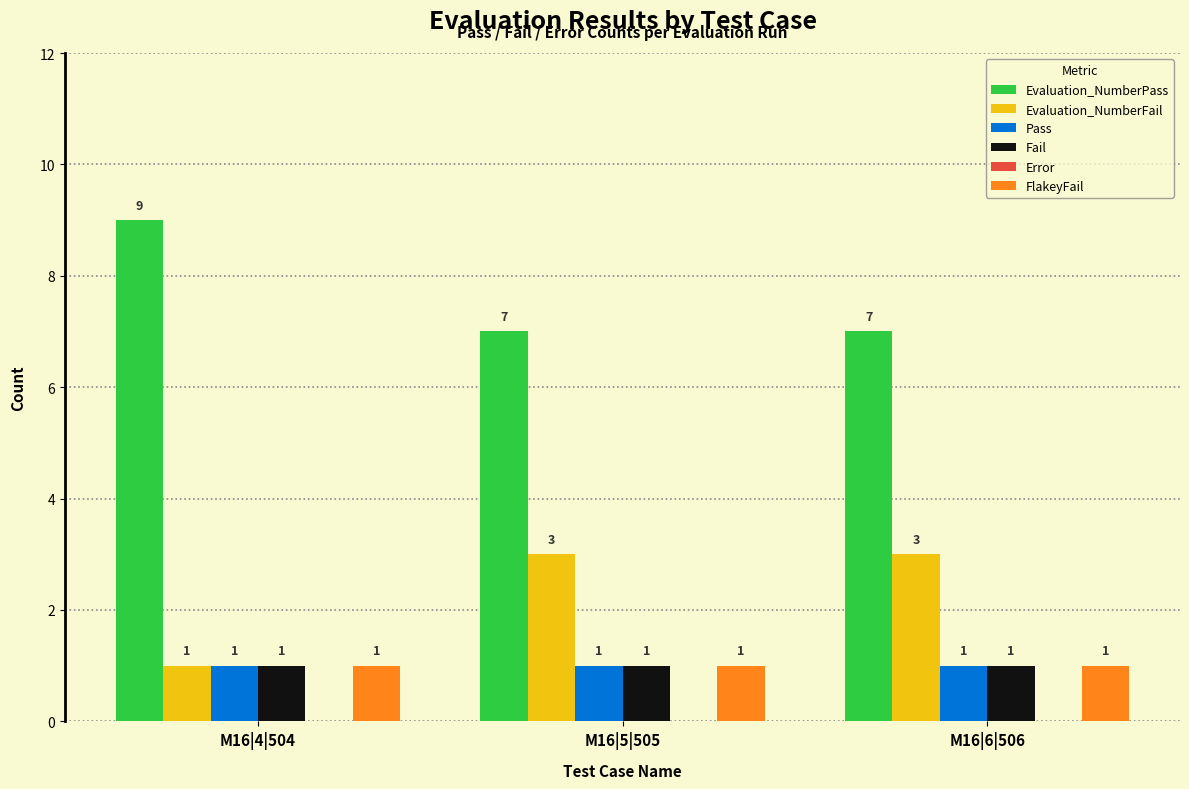

Which series has the largest total across all categories?

Evaluation_NumberPass